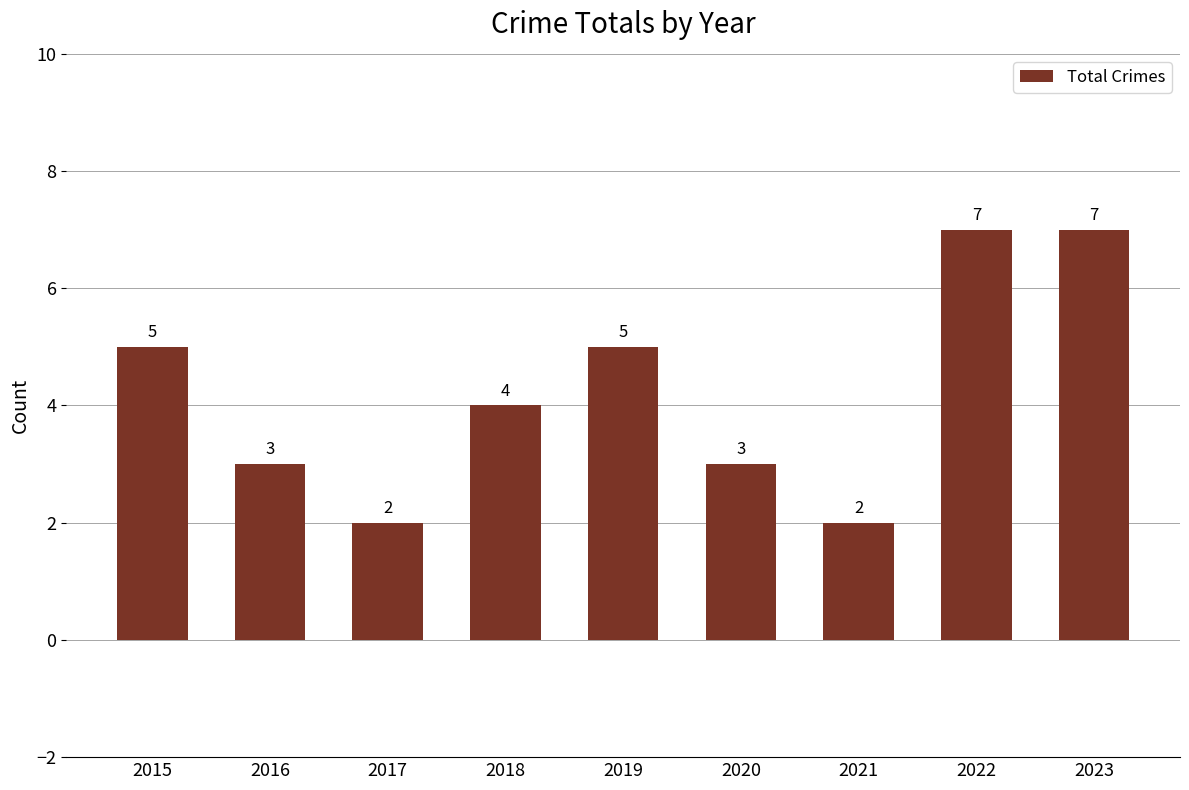

How many data points are less than 4?

4